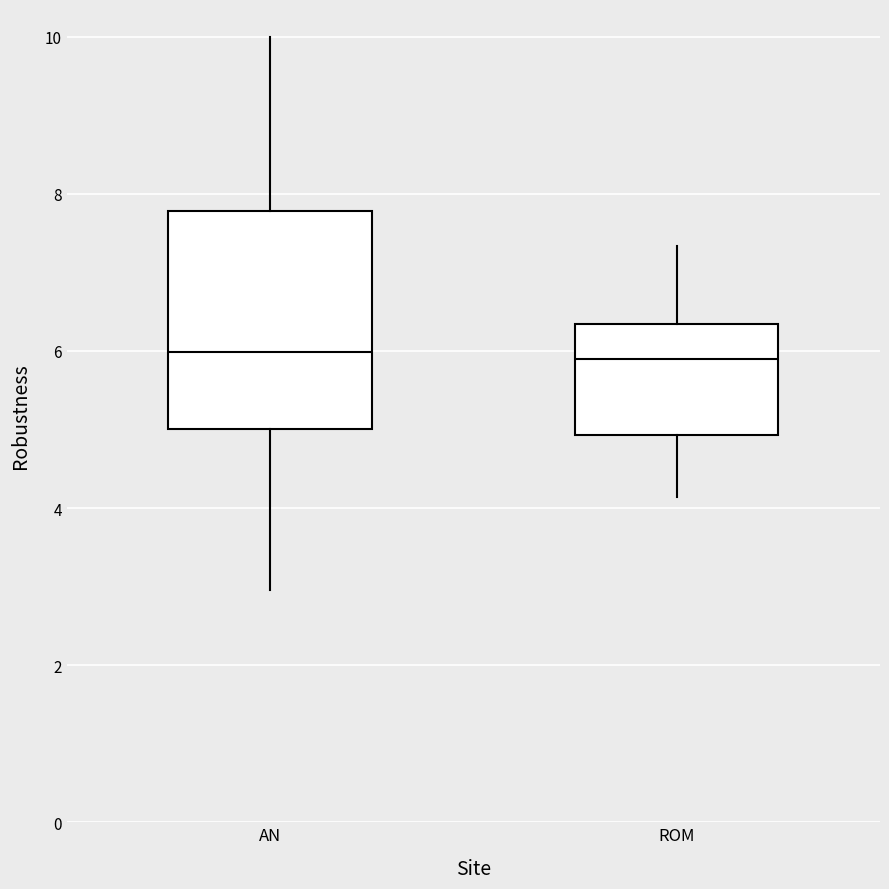

Reading left to right, transcribe this box plot: for each box, give where its median line is, the range the box spans, and where its two whiskers end, as read against the y-axis. The values are not printed on the chart, so give them approximately, as read against the axis.

AN: median 6.0, box 5.0 to 7.8, whiskers 3.0 to 10.0
ROM: median 6.0, box 5.0 to 6.4, whiskers 4.2 to 7.4